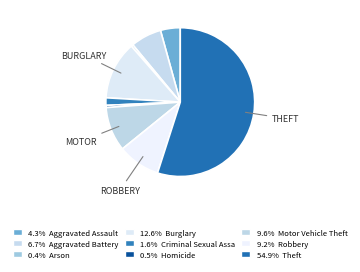

How many segments does this pie chart have?

9